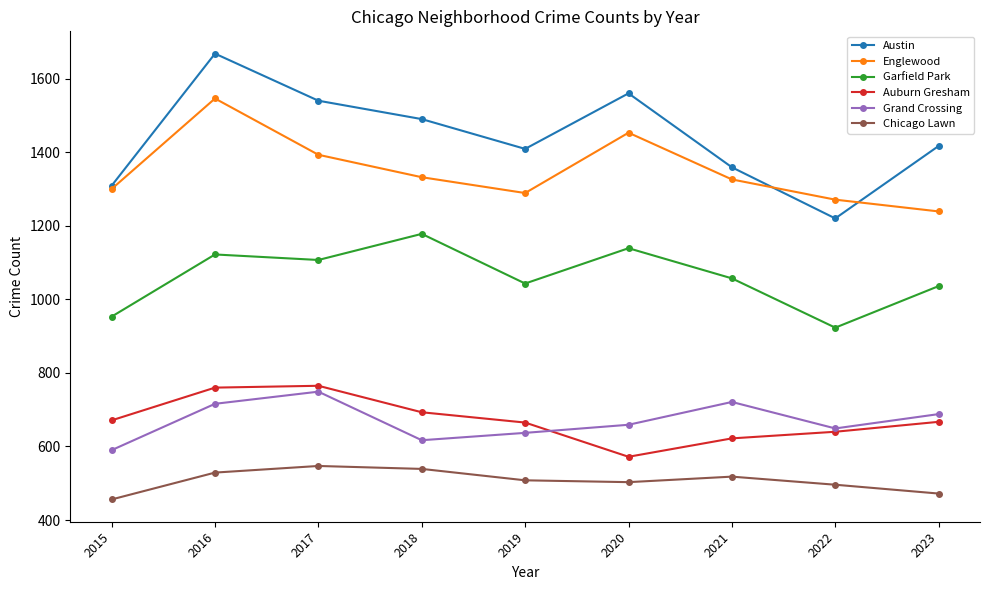

True or false: Austin and Auburn Gresham cross at least once.

False